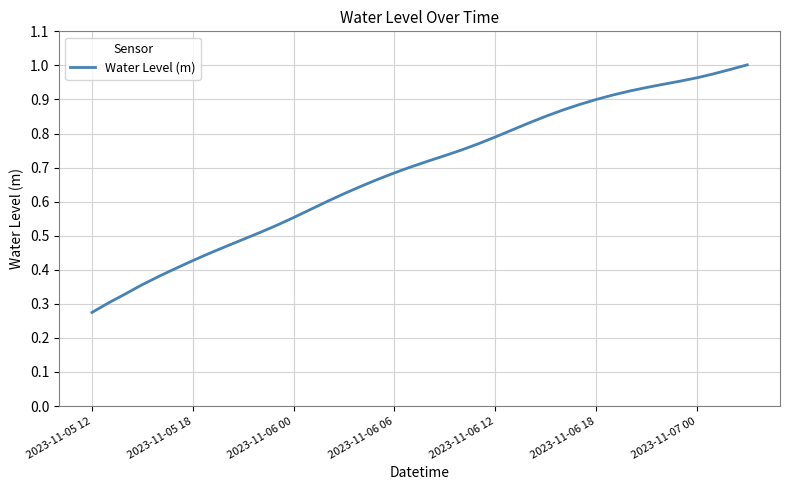

Does the chart display data point markers on the line(s)?

No